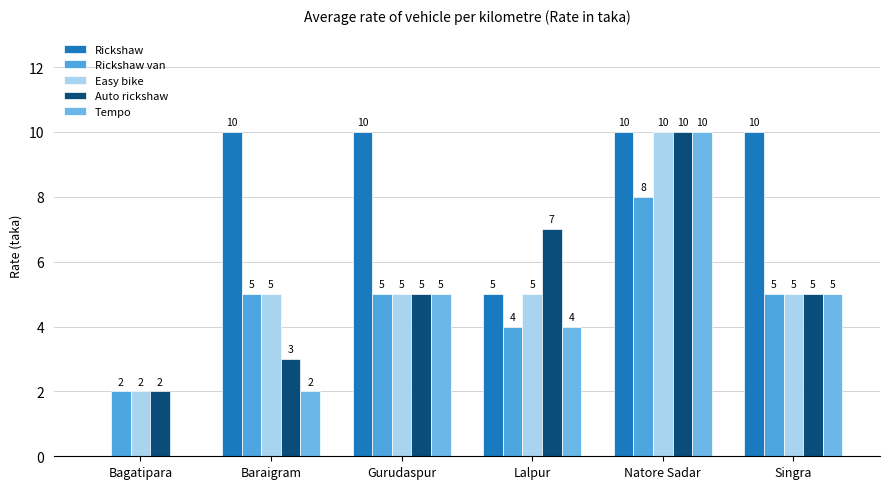

Count the Easy bike values in the range 5 to 6.

4